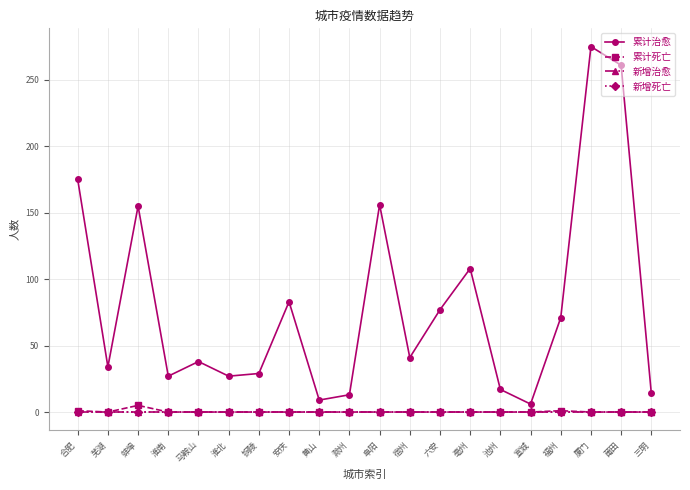

What is the total value across all series at 铜陵?

29